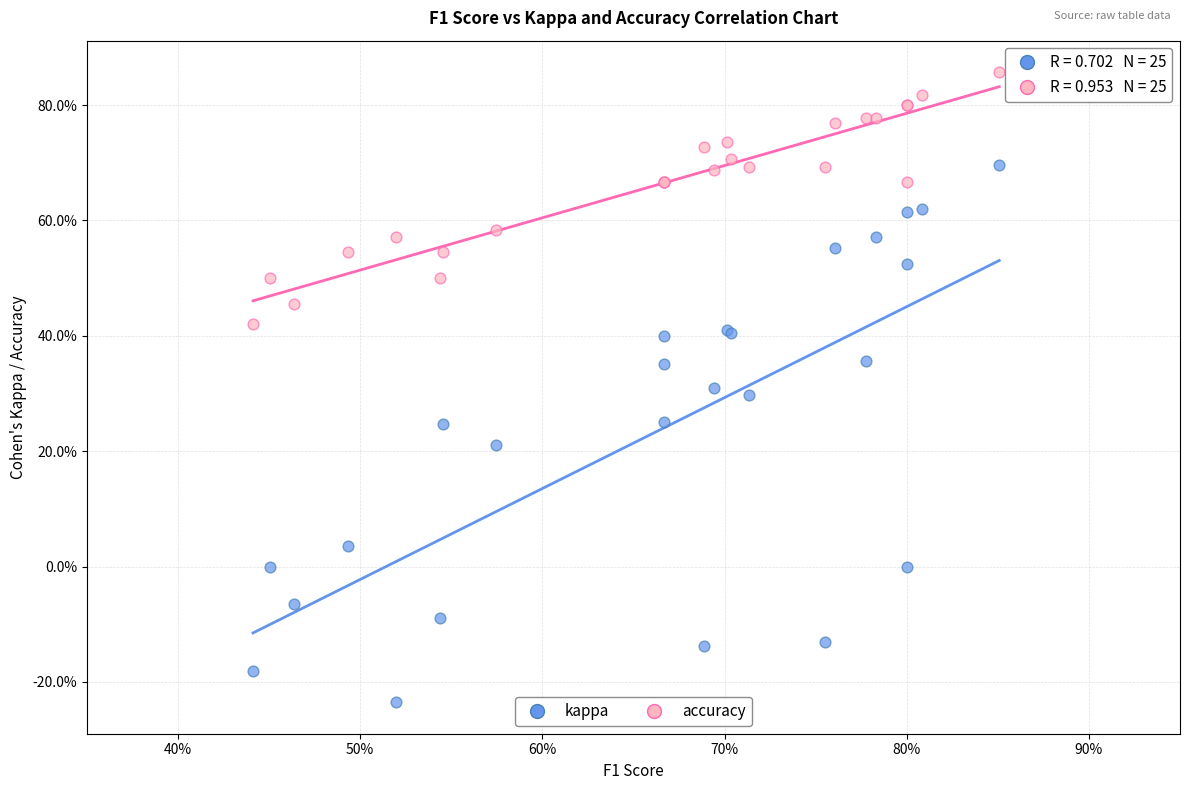

Which series has the largest Y range (max minus min)?

kappa